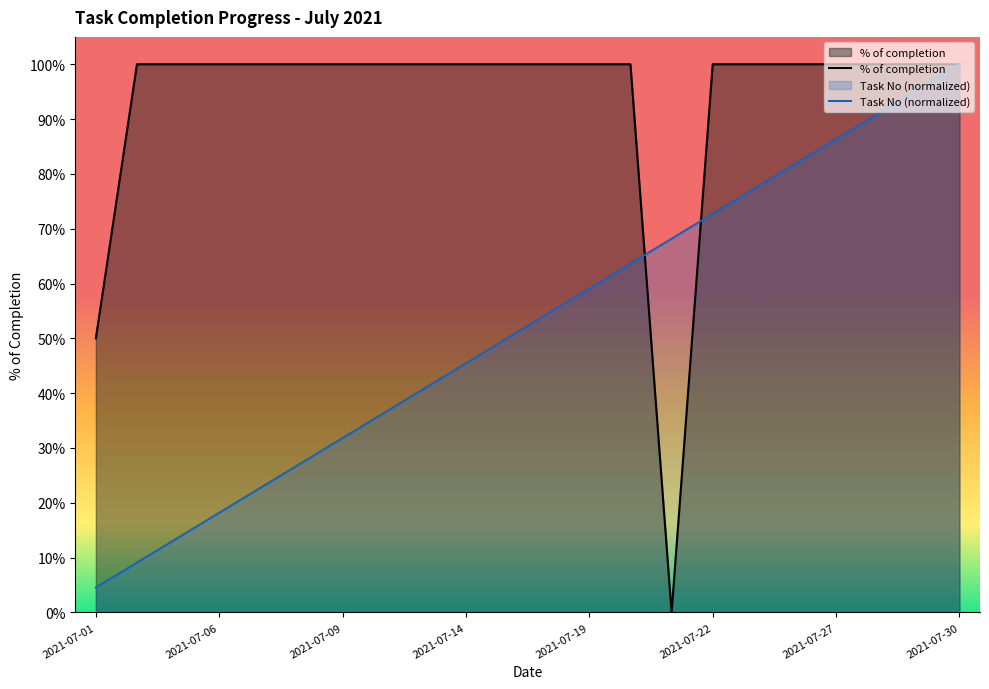

Which series has the largest range (max minus min)?

% of completion